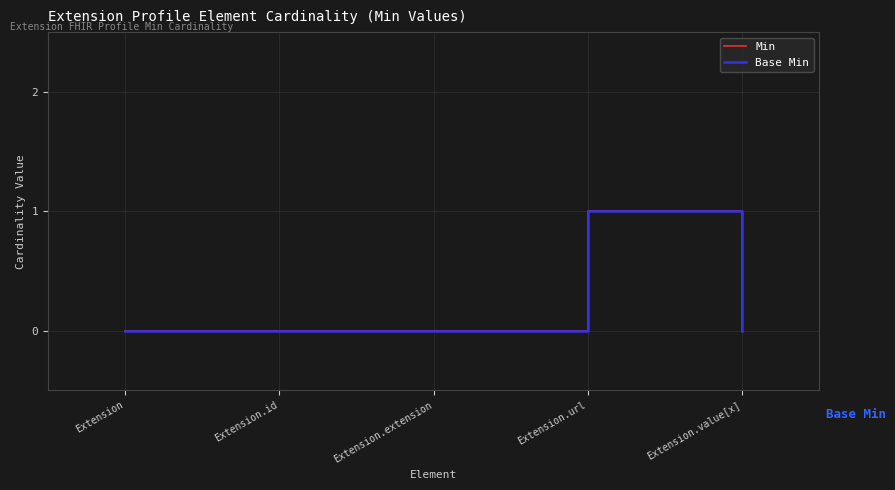

Is this an area chart (filled region under the line)?

No